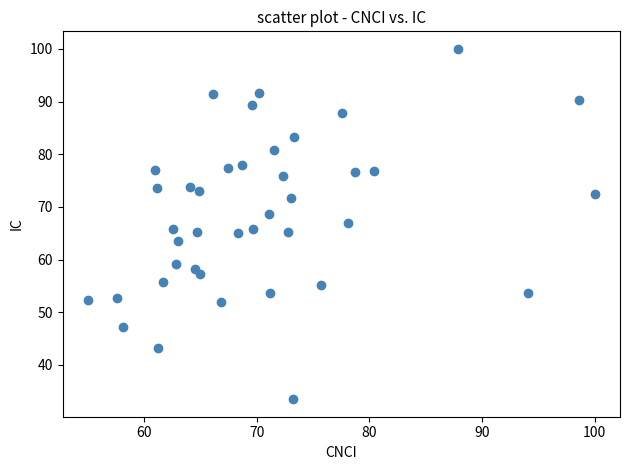

What is the range of X values (max minus min)?

45.0